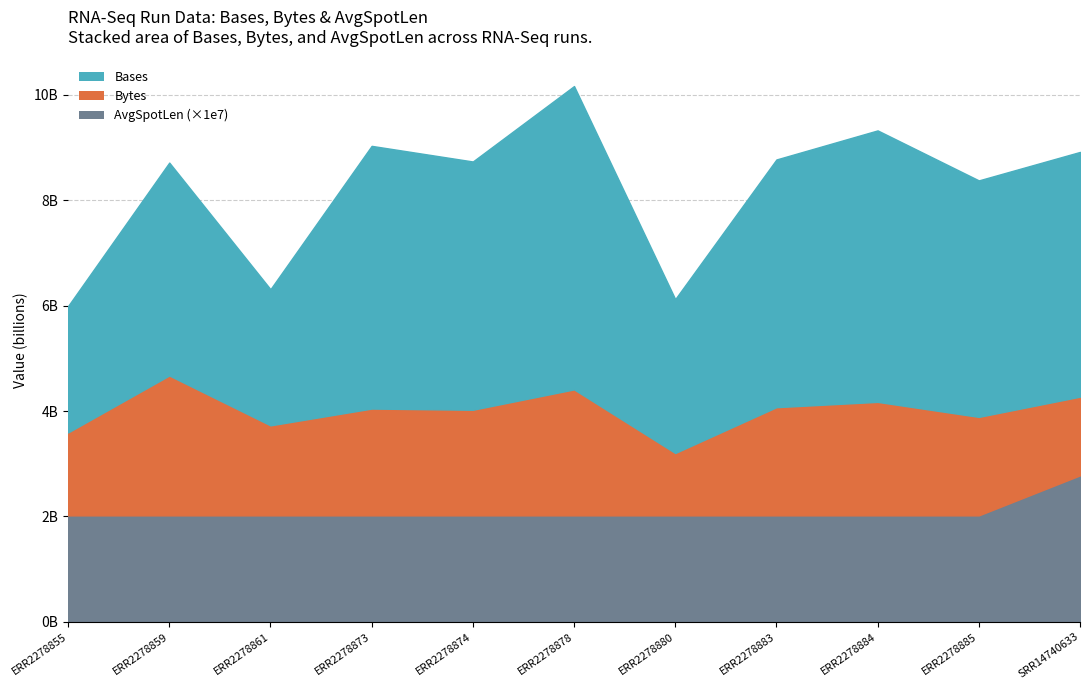

Which has a higher value, ERR2278884 or ERR2278861?

ERR2278884